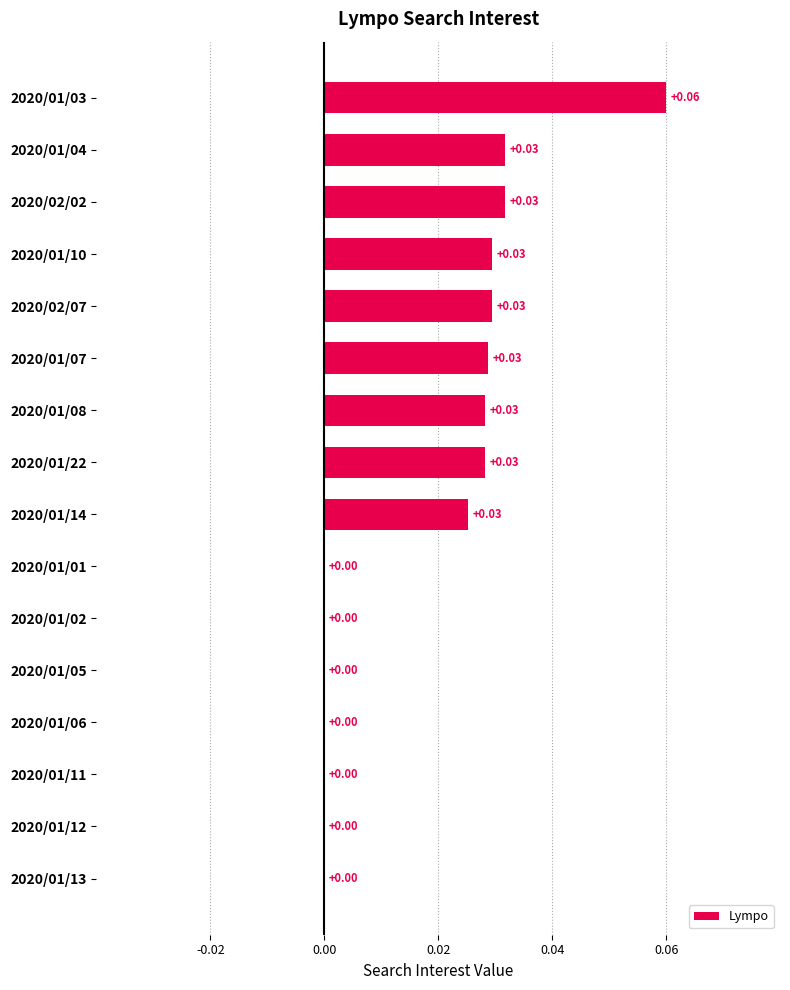

Which label corresponds to the largest value in the chart?

2020/01/03